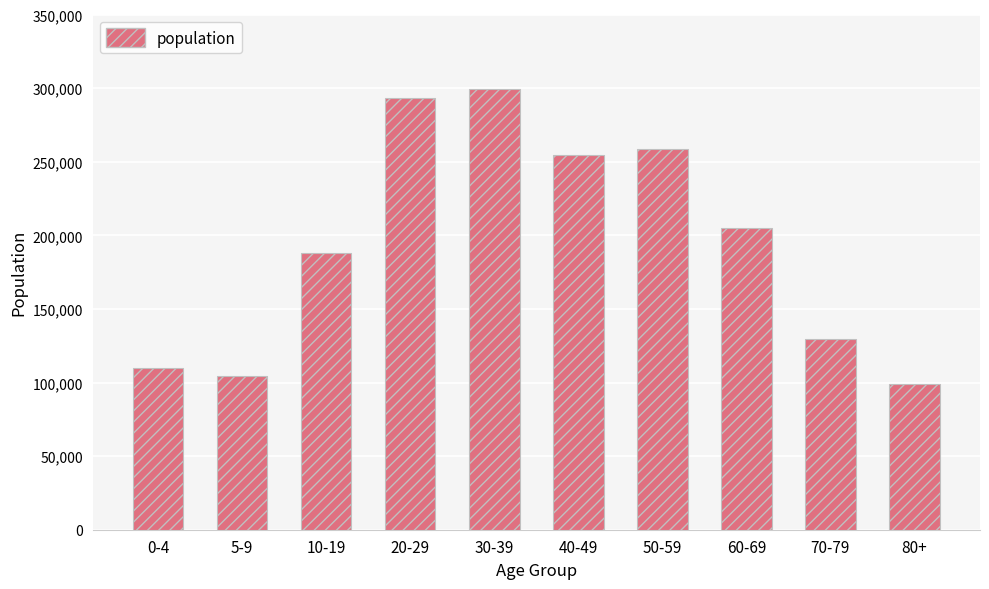

List the labels in order of value, smallest first.

80+, 5-9, 0-4, 70-79, 10-19, 60-69, 40-49, 50-59, 20-29, 30-39